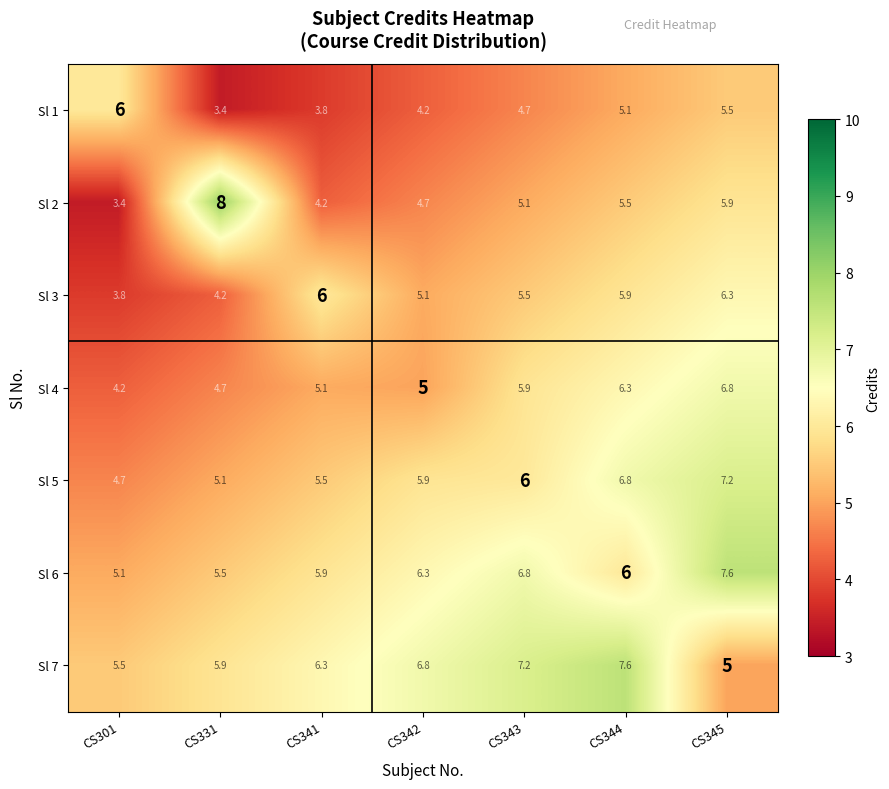

List the labels in order of Sl 1 value, largest first.

CS301, CS345, CS344, CS343, CS342, CS341, CS331